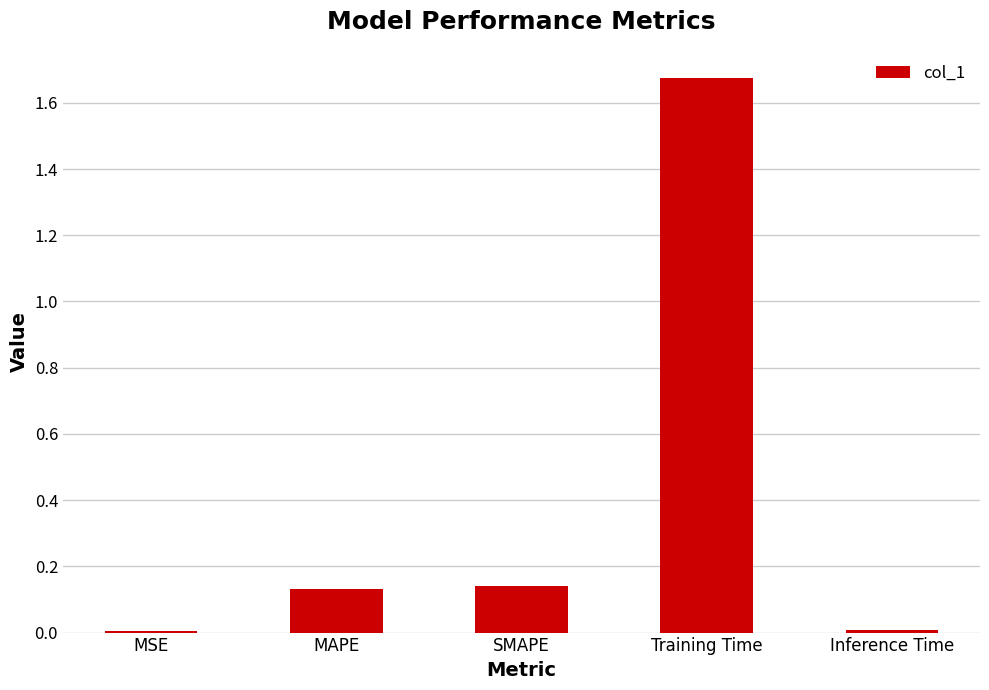

Are the bars horizontal?

No